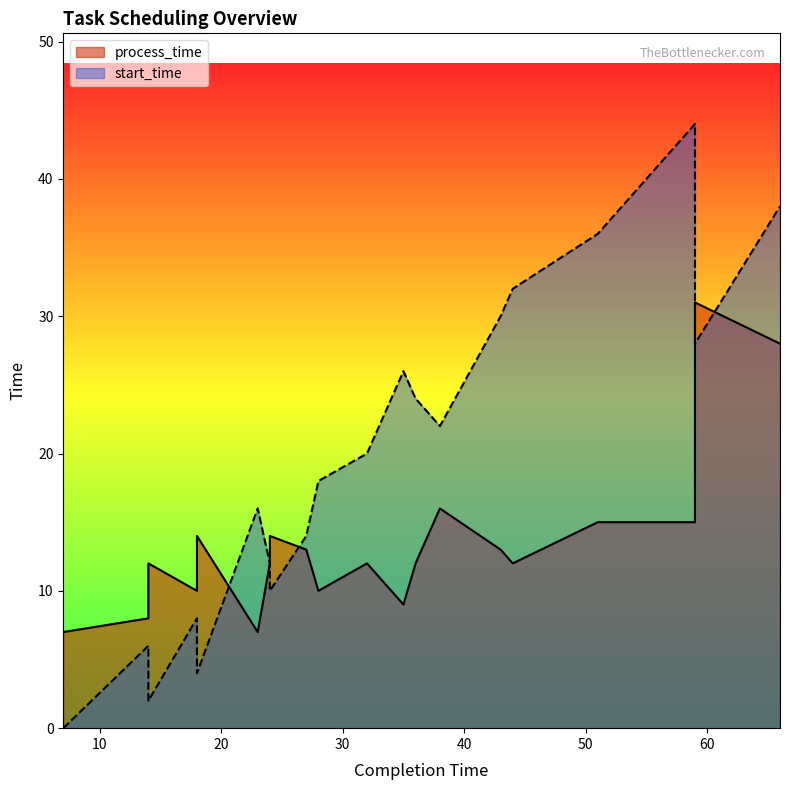

In process_time, how many points are higher than both neighbors (excluding endpoints)?

6